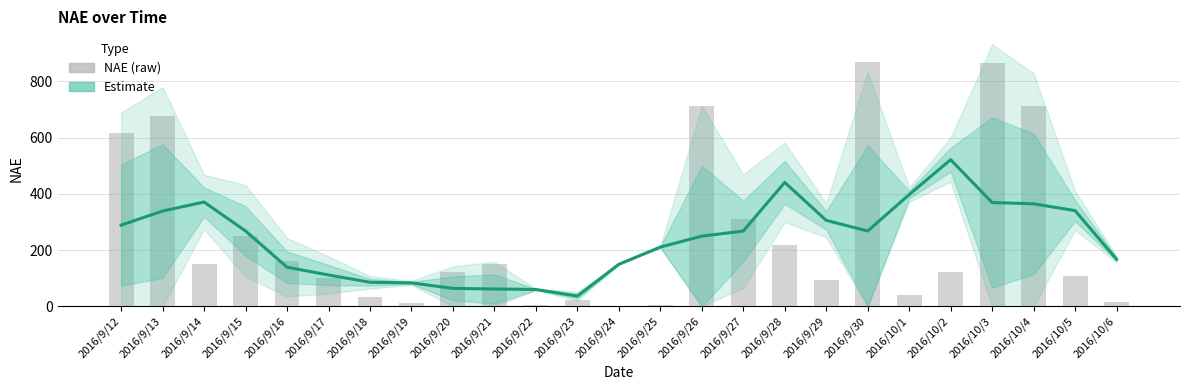

How many data points in NAE are less than 121?

11